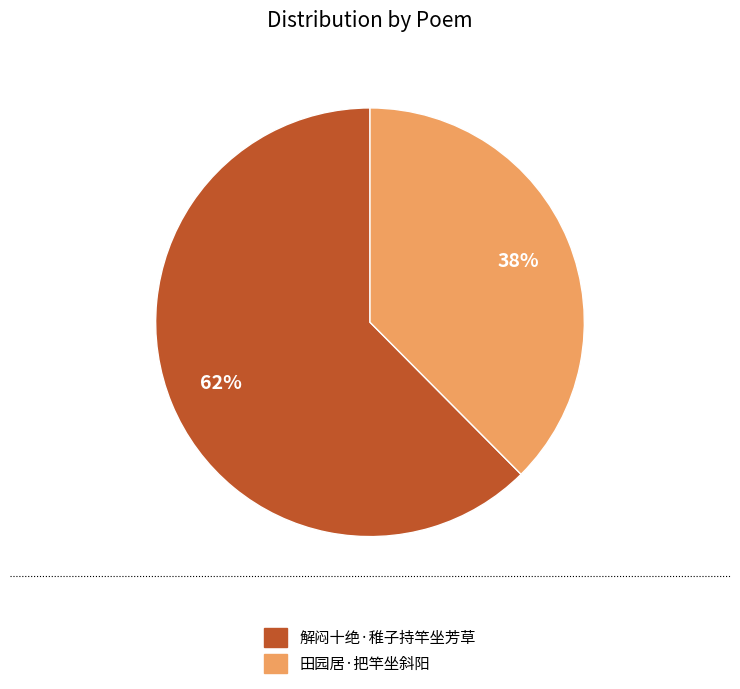

How many segments does this pie chart have?

2